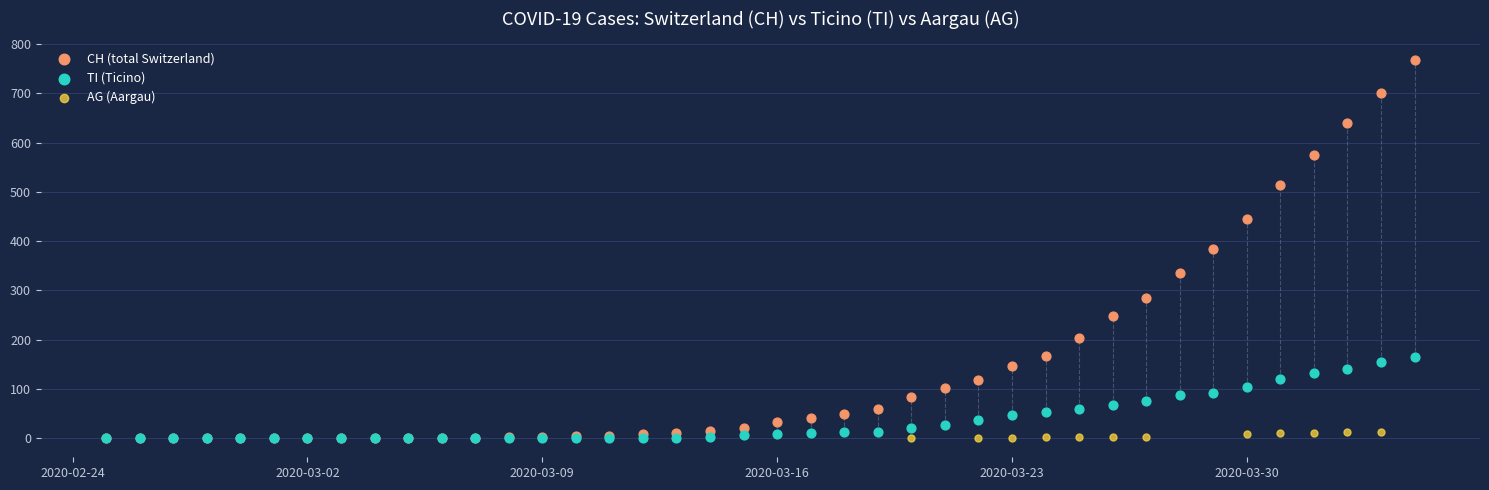

Which series contains the highest Y value?

CH (total Switzerland)